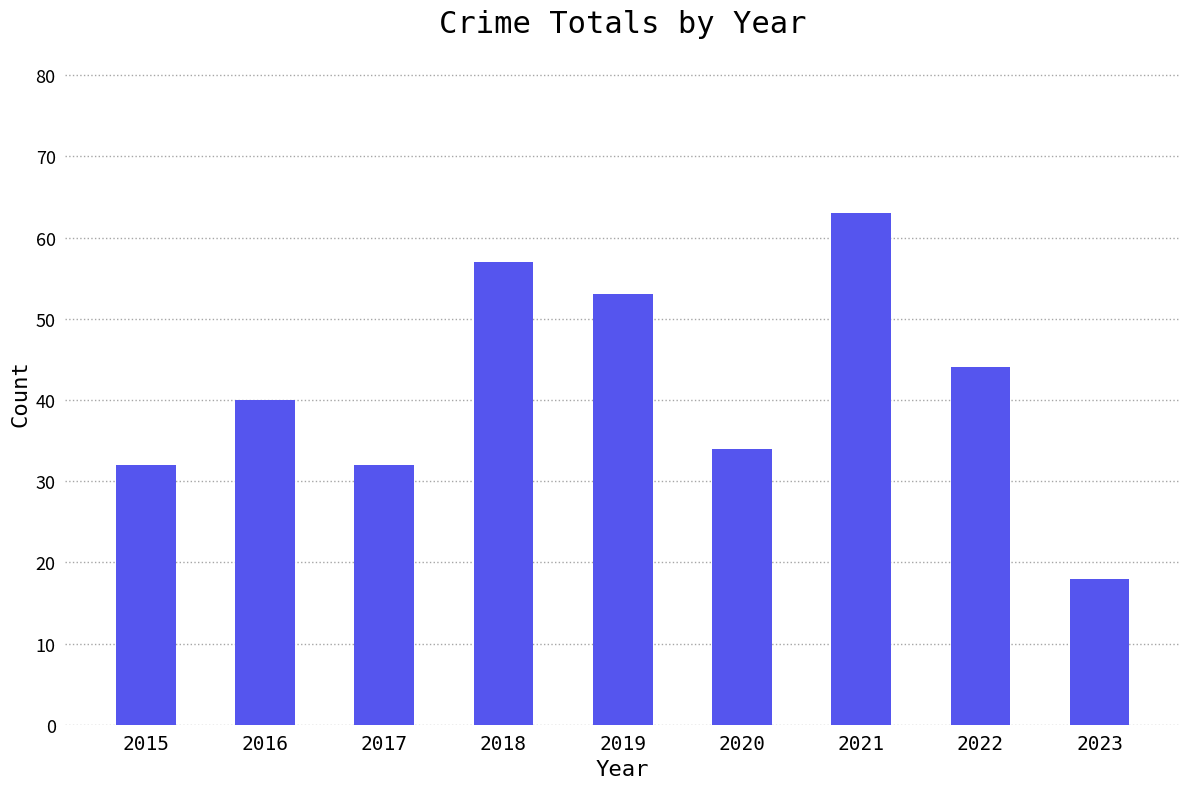

The value at 2020 is 51. True or false?

False